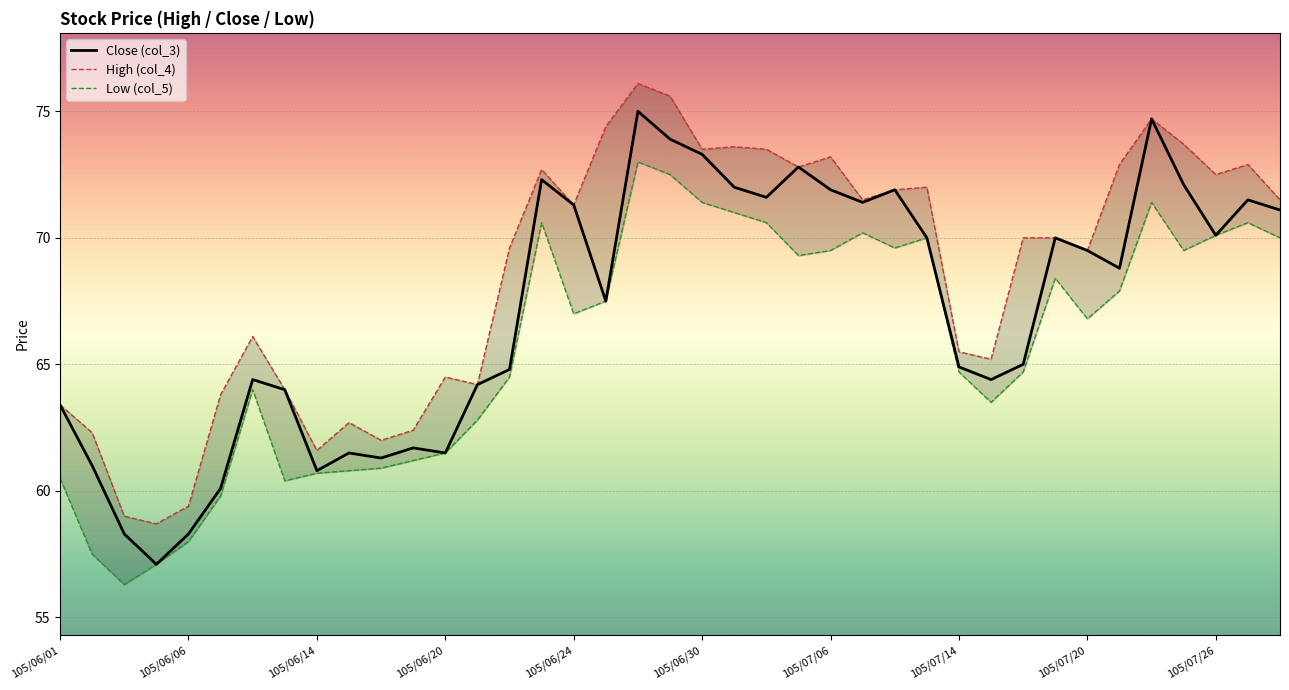

Which series has the largest total across all categories?

High (col_4)